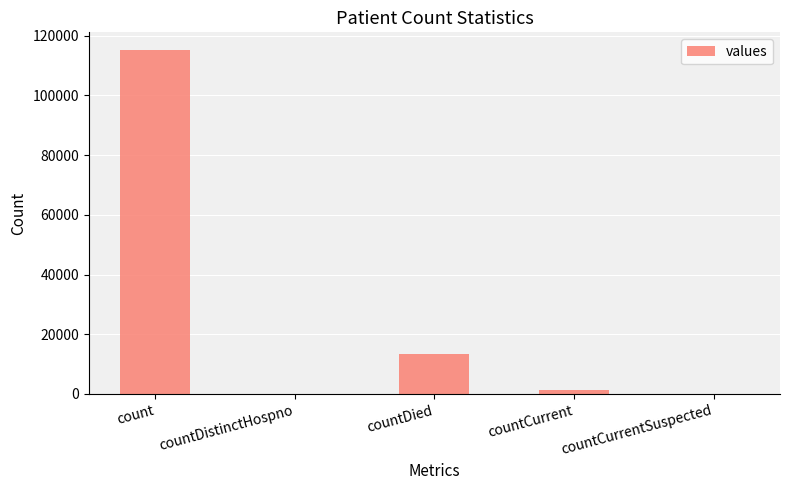

At which category does the chart reach its peak across all series?

count